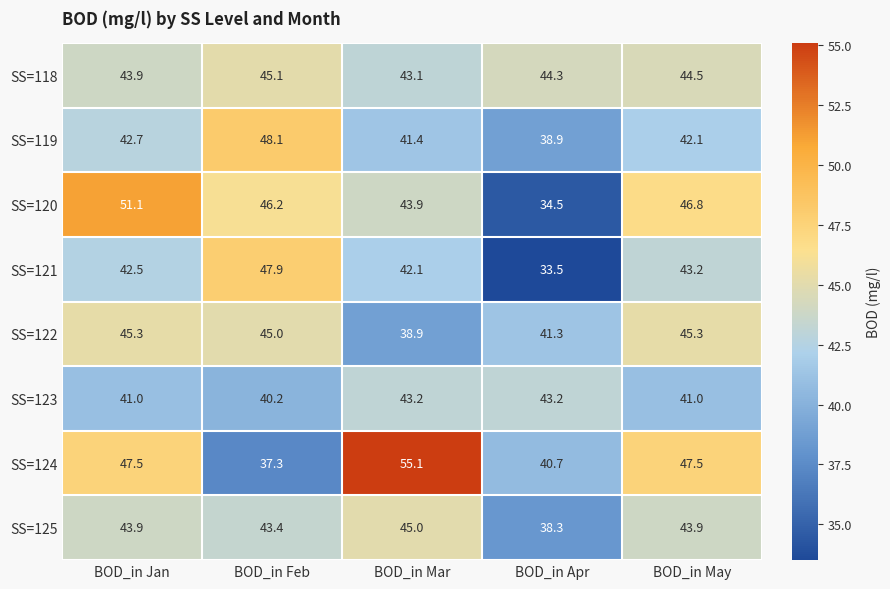

Rank the categories by SS=120 value from lowest to highest.

BOD_in Apr, BOD_in Mar, BOD_in Feb, BOD_in May, BOD_in Jan